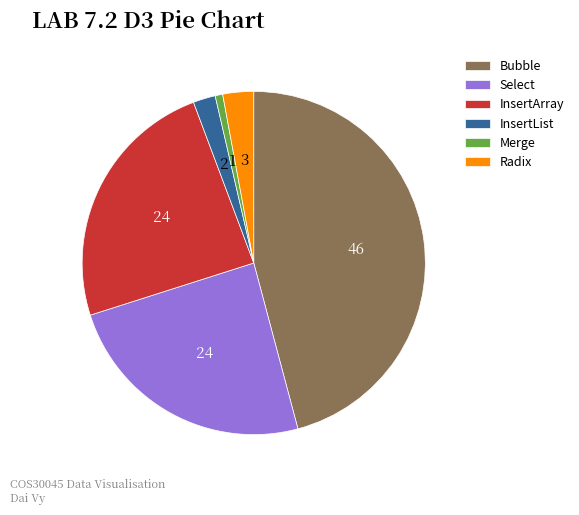

Is the sum of Merge and InsertList greater than half?

No